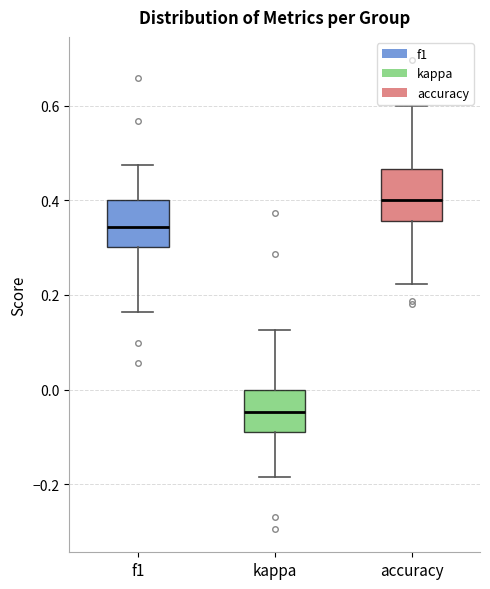

Where does the median line of the box for accuracy sit on the y-axis? The values are not printed on the chart, so give them approximately, as read against the axis.

0.40